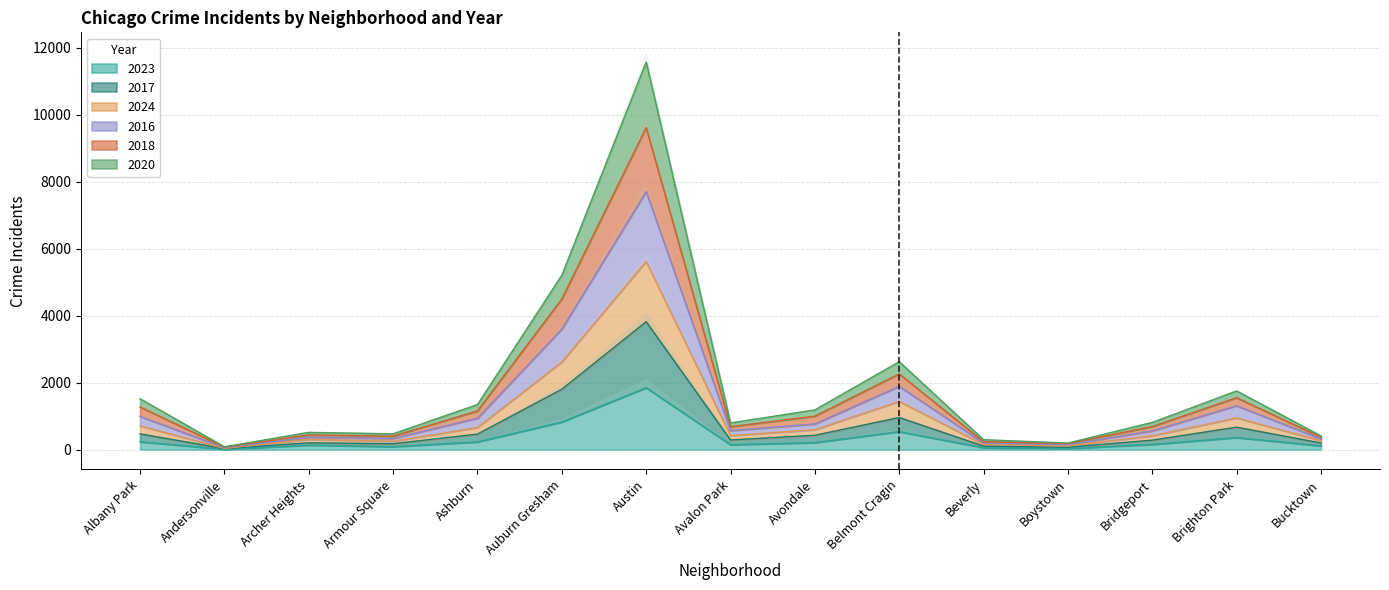

At which label does 2023 reach its peak?

Austin